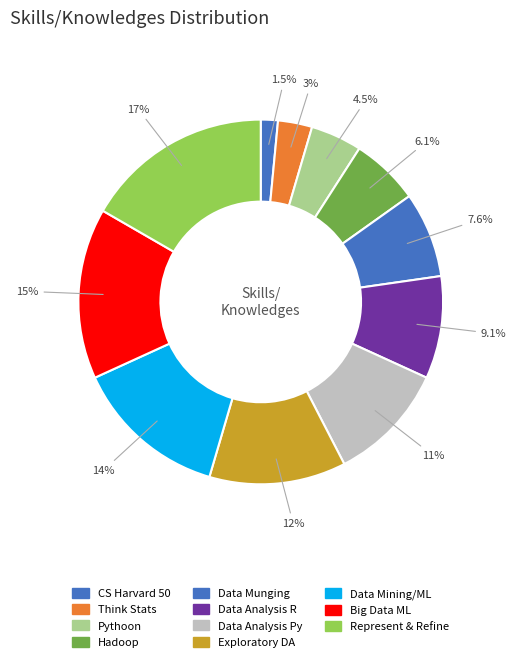

Does any single category account for the majority?

No